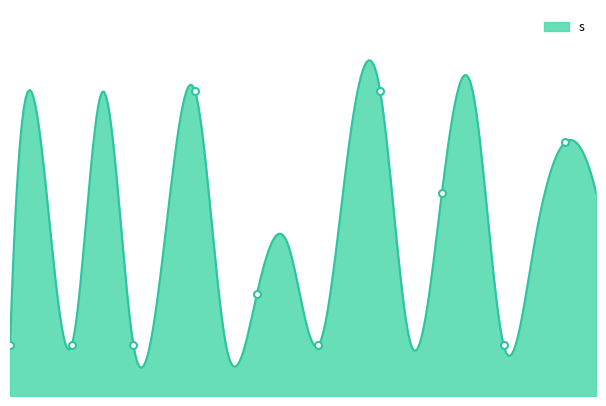

At how many categories does at least one series exceed 4?

5